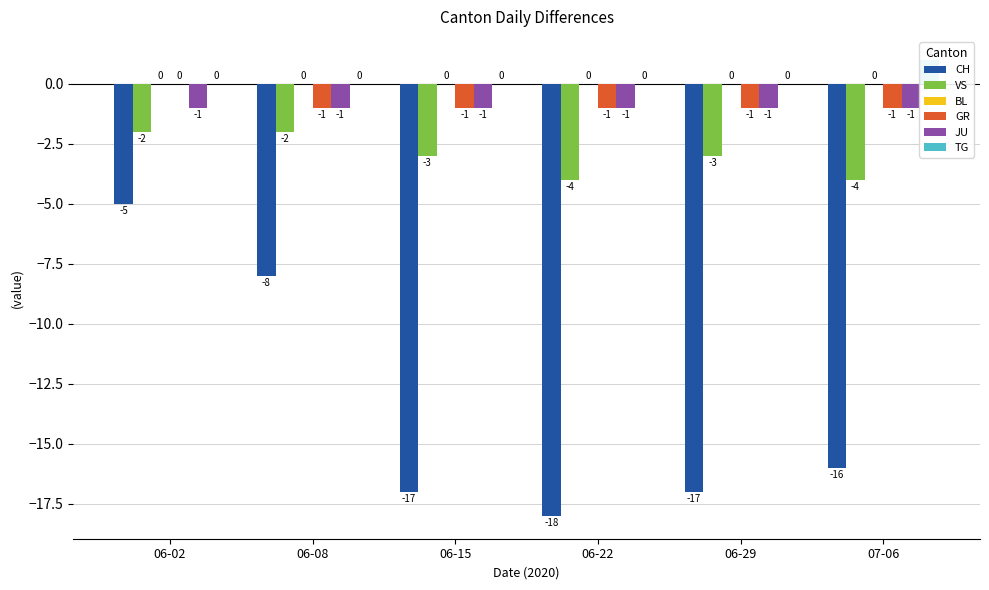

Which series has the widest spread of values?

CH